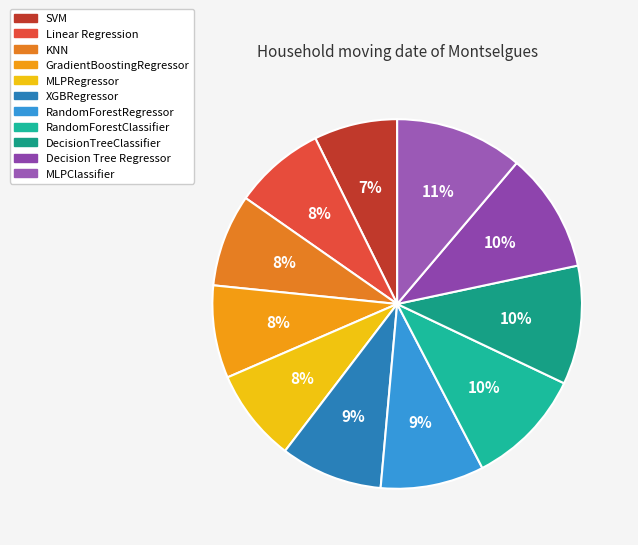

Count the number of slices in the pie.

11